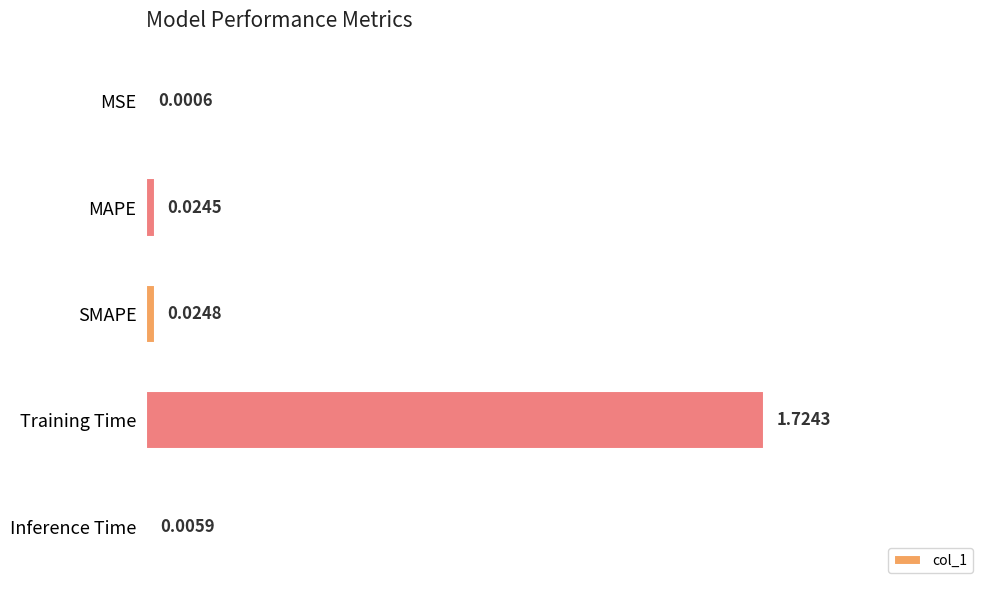

Which category has the highest value across all series?

Training Time